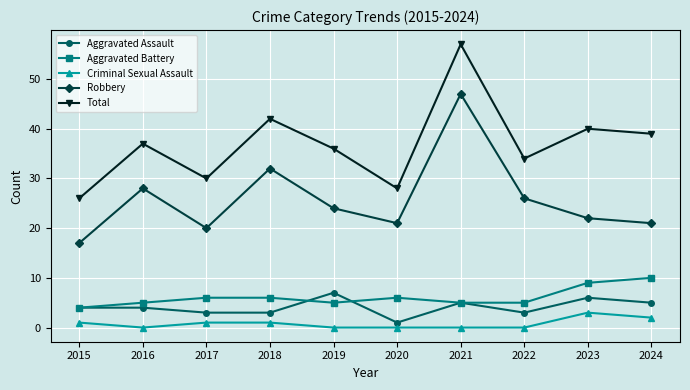

What is the maximum value for Criminal Sexual Assault?

3